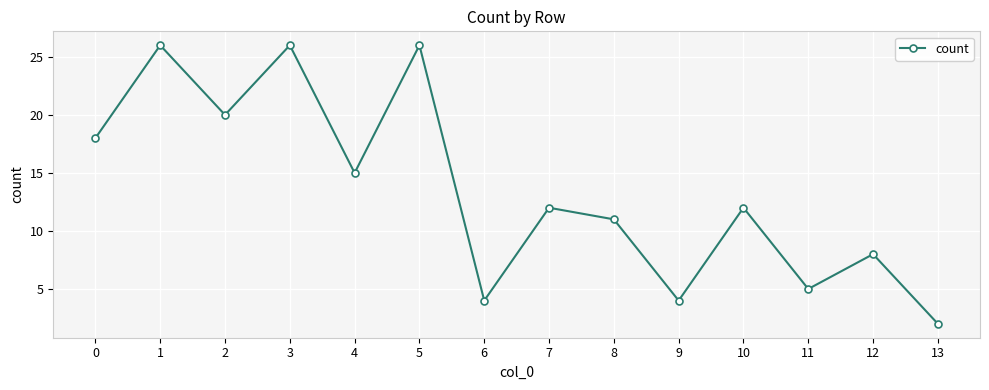

What is the smallest value displayed?

2